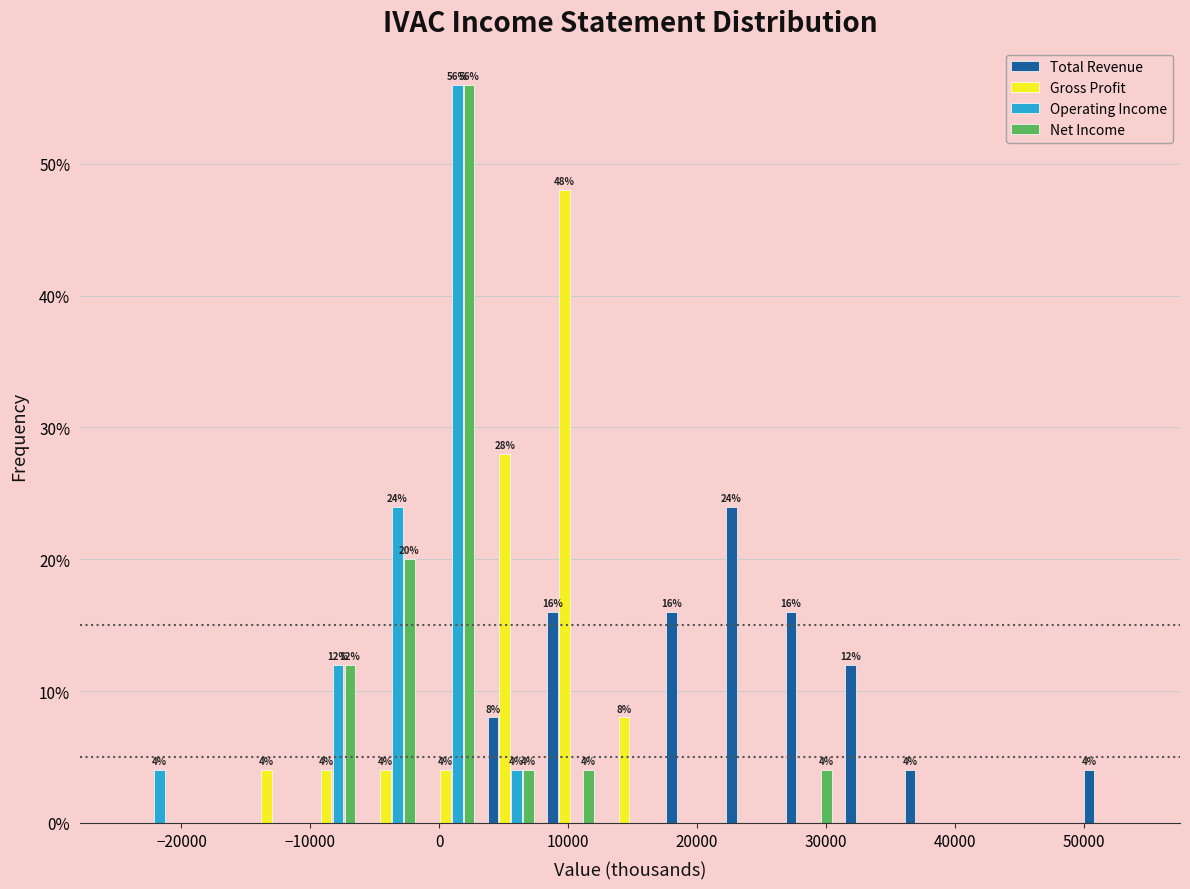

In the Total Revenue series, which range on the x-axis has the tallest bar?

22000 to 26000